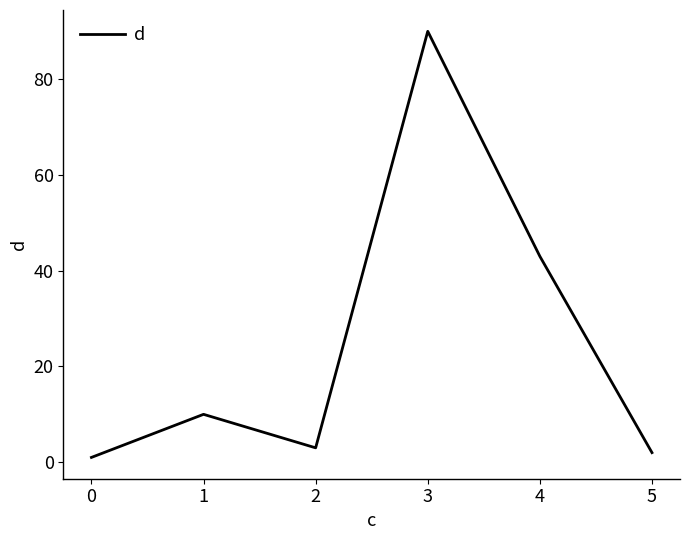

Does the chart have visible grid lines?

No